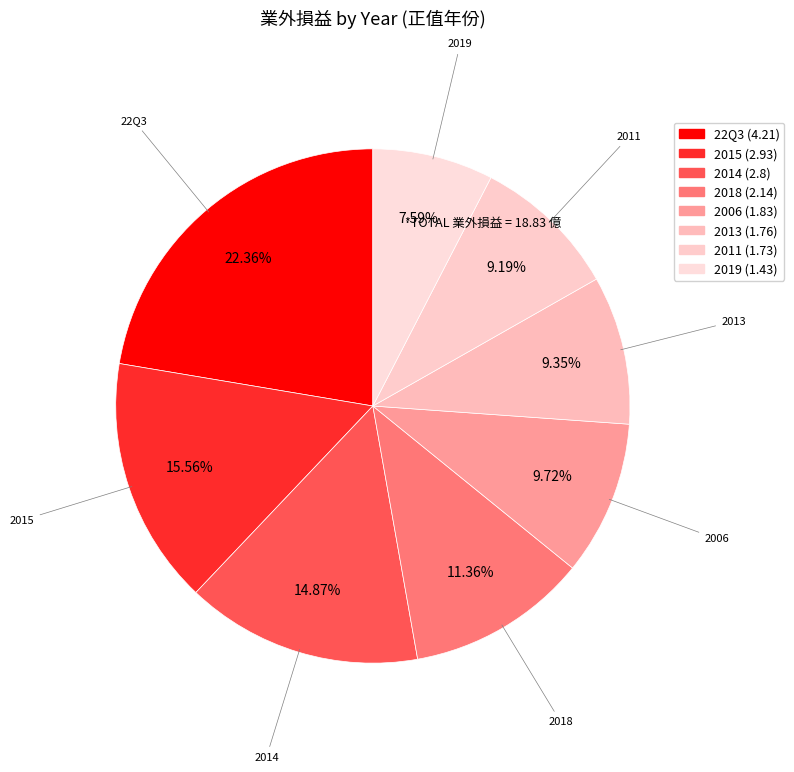

Is there a majority slice in this chart?

No